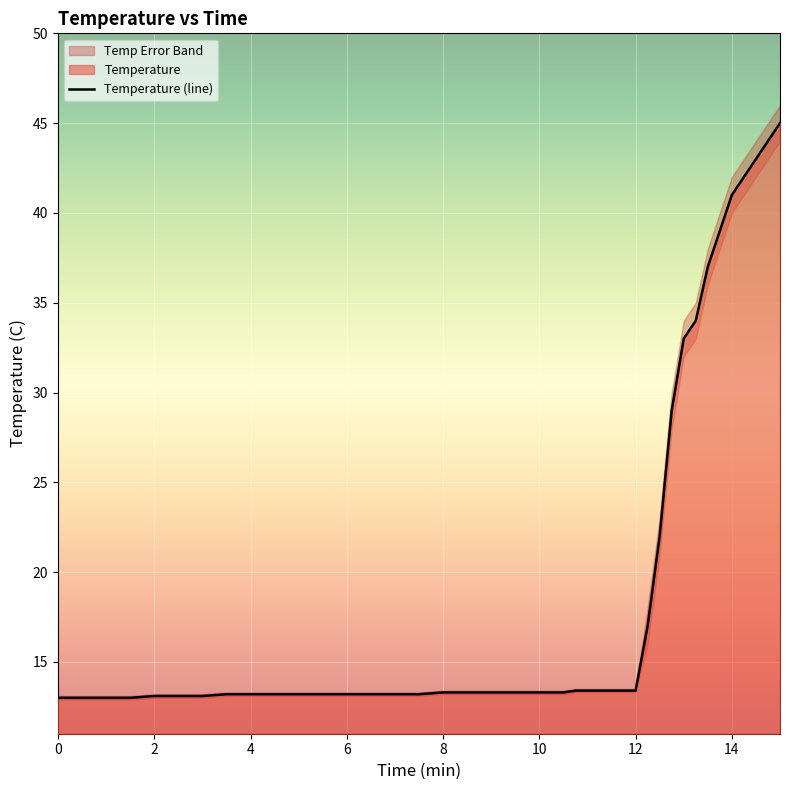

What is the lowest value of the Temperature (line) series?

13.0